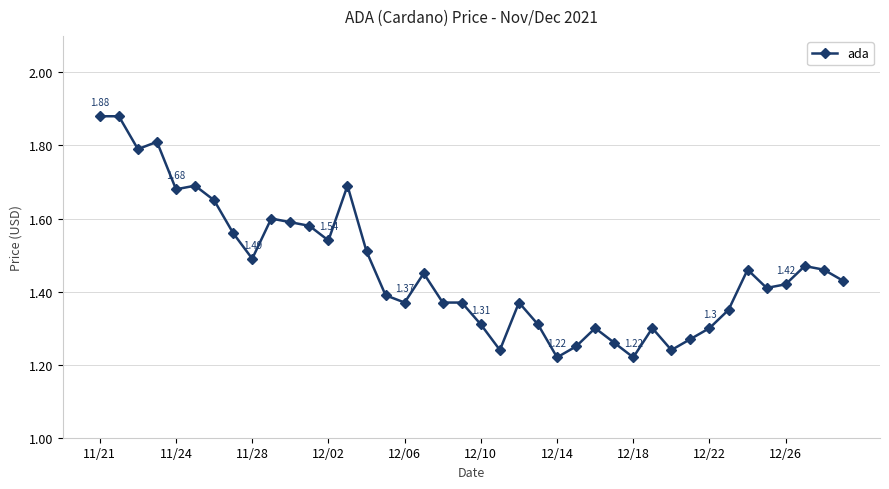

What is the difference between the maximum and minimum values?

0.7